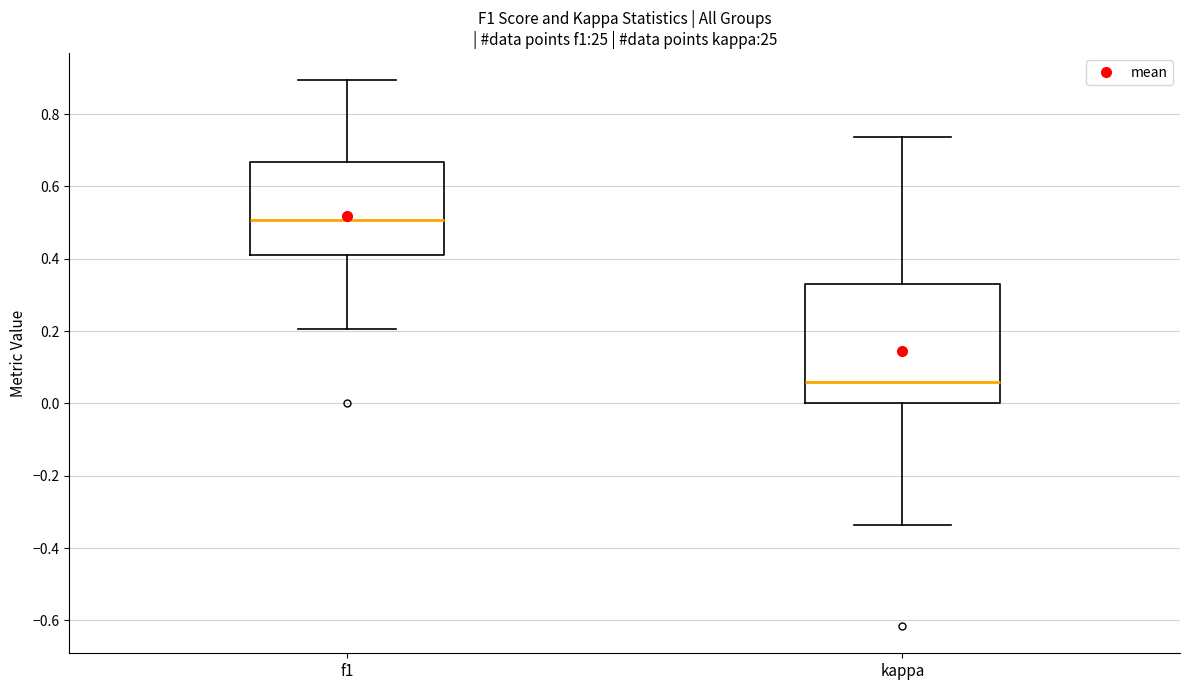

Reading left to right, transcribe this box plot: for each box, give where its median line is, the range the box spans, and where its two whiskers end, as read against the y-axis. The values are not printed on the chart, so give them approximately, as read against the axis.

f1: median 0.50, box 0.40 to 0.66, whiskers 0.20 to 0.90
kappa: median 0.06, box 0.00 to 0.32, whiskers -0.34 to 0.74